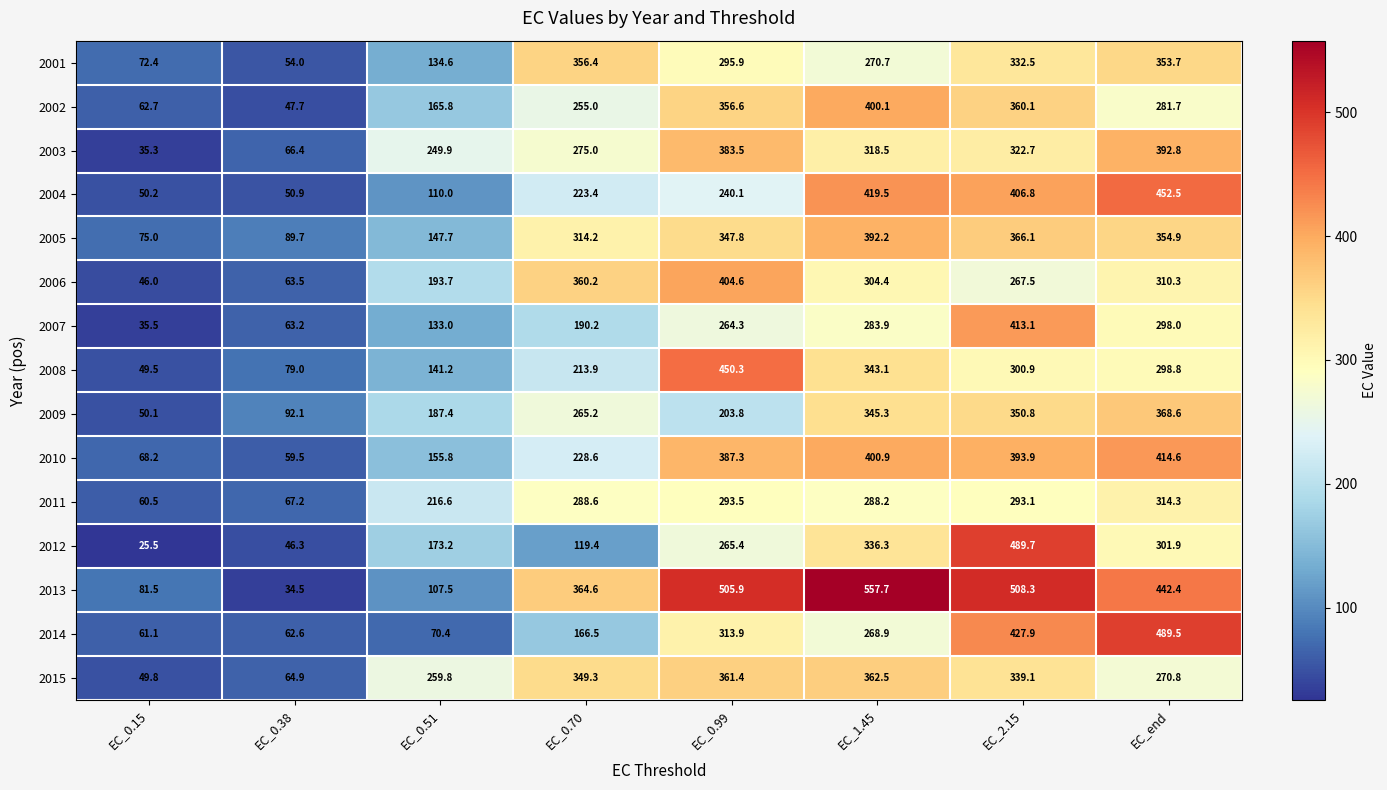

Between EC_1.45 and EC_2.15, which series saw the biggest shift?

2014